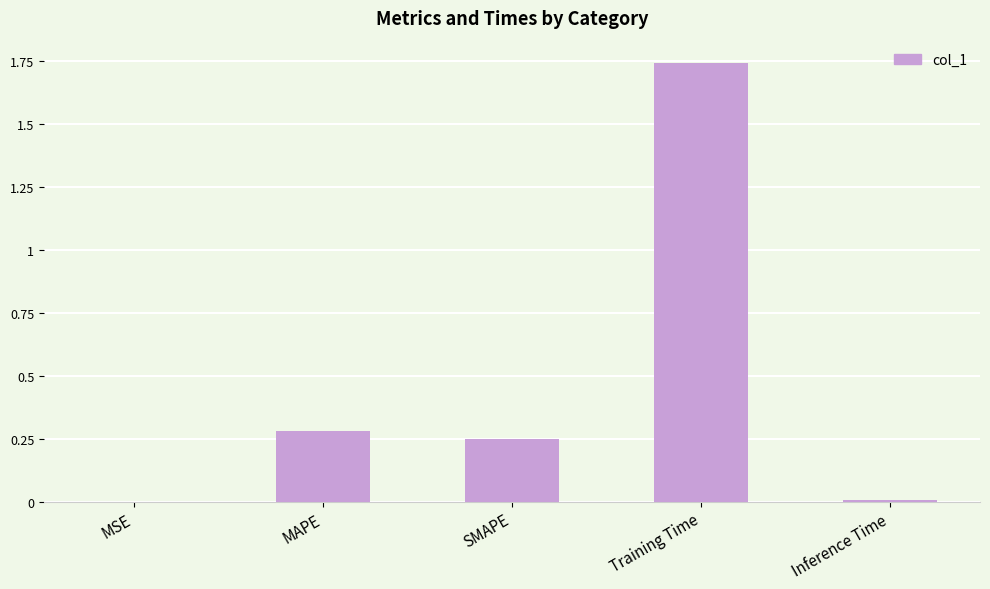

Which category has the highest value across all series?

Training Time